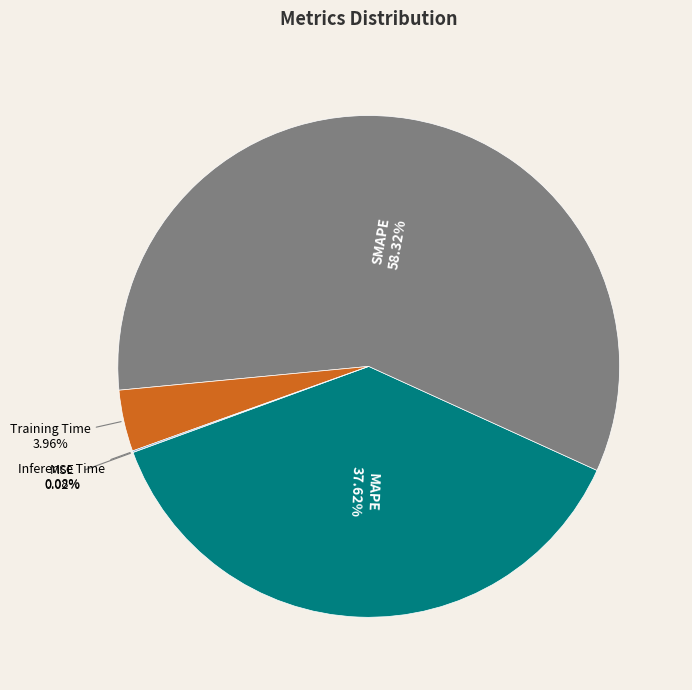

Is there any slice that represents more than half of the pie?

Yes